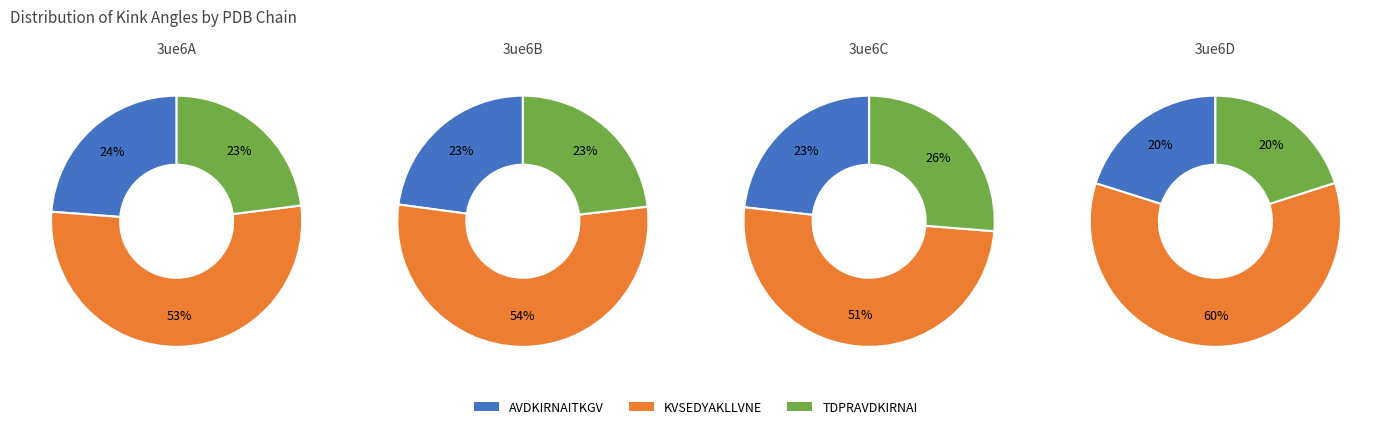

Between KVSEDYAKLLVNE and TDPRAVDKIRNAI, which is larger?

KVSEDYAKLLVNE